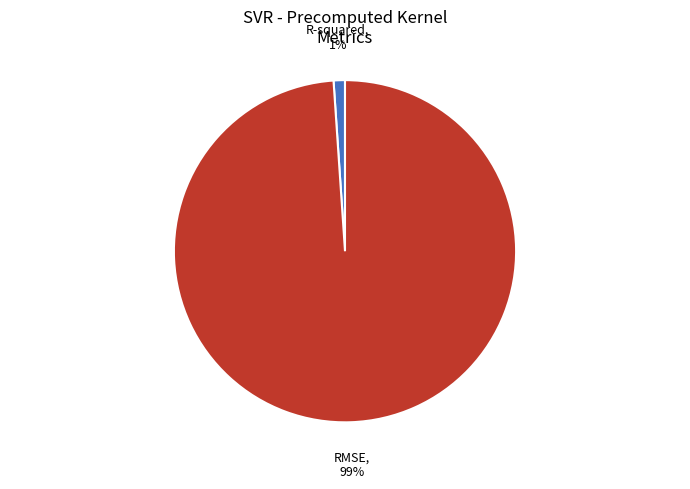

What percentage is the RMSE slice, to the nearest percent?

99%